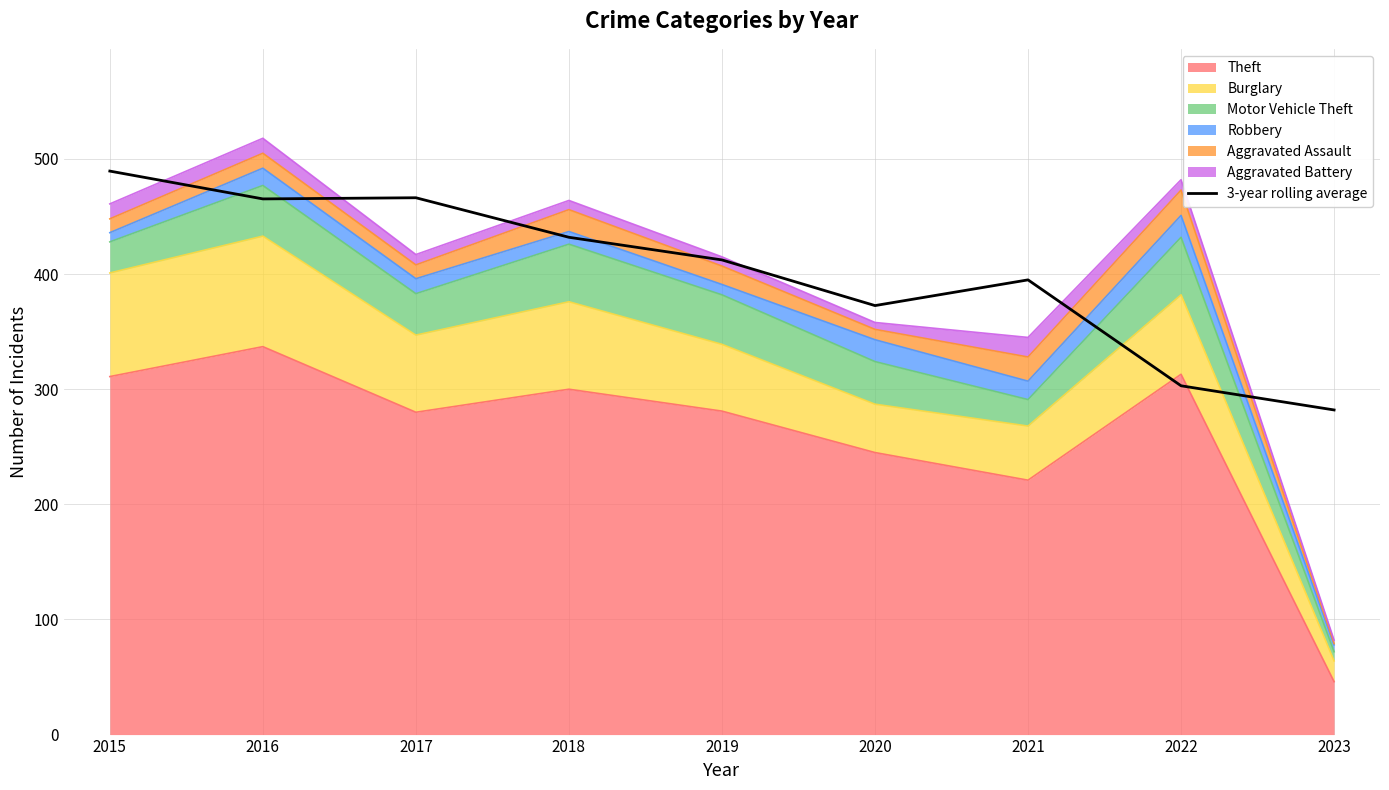

What is the difference between the values at 2023 and 2015?

207.5